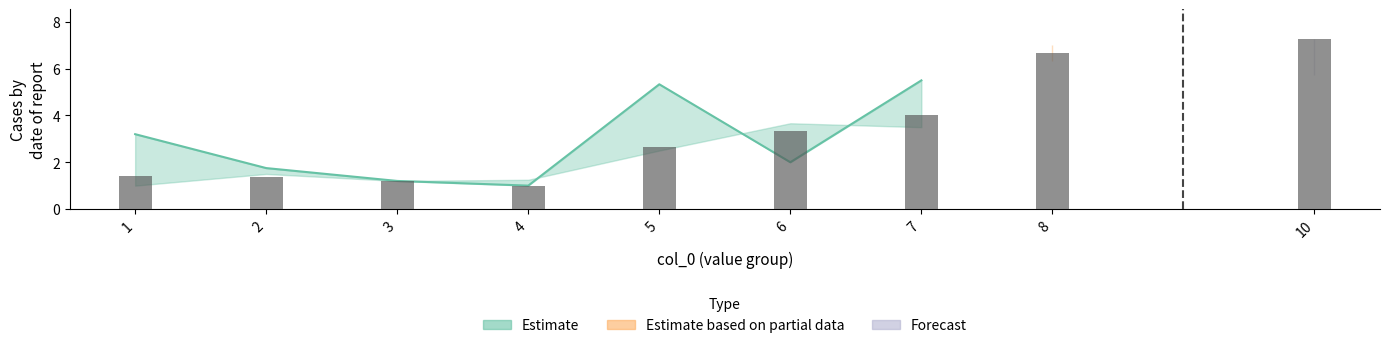

What is the maximum value shown in the chart?

7.1